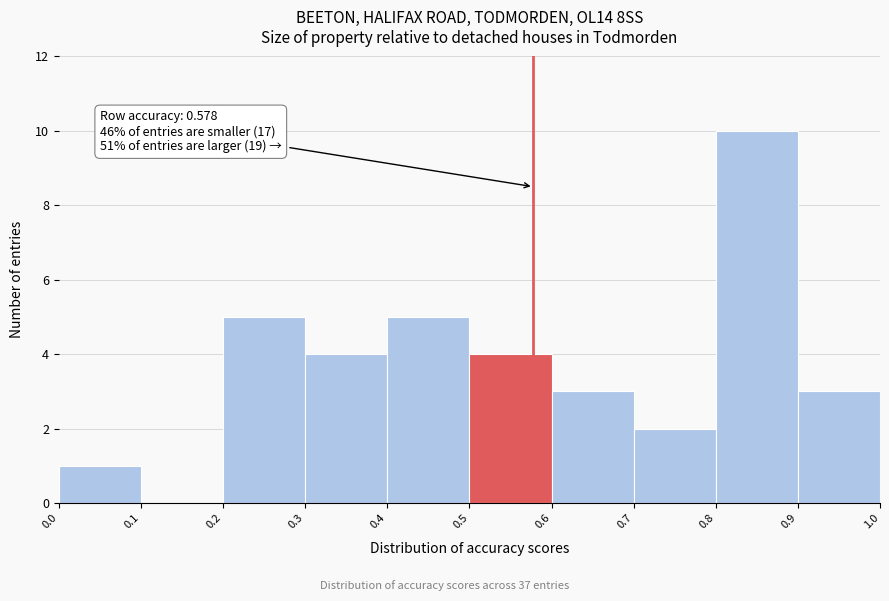

Over which range of the x-axis is the bar tallest?

0.8 to 0.9